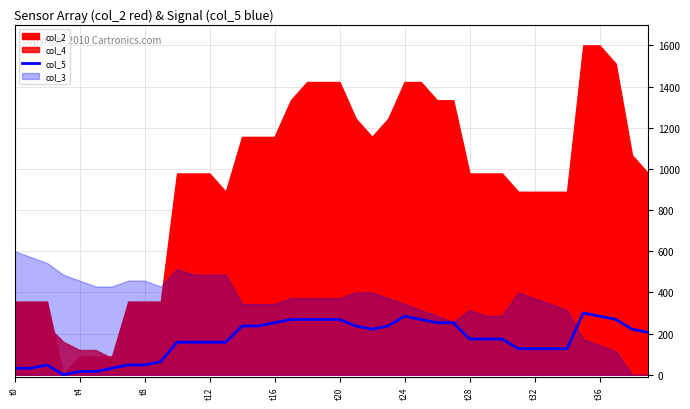

What is the maximum value for col_5?

300.0